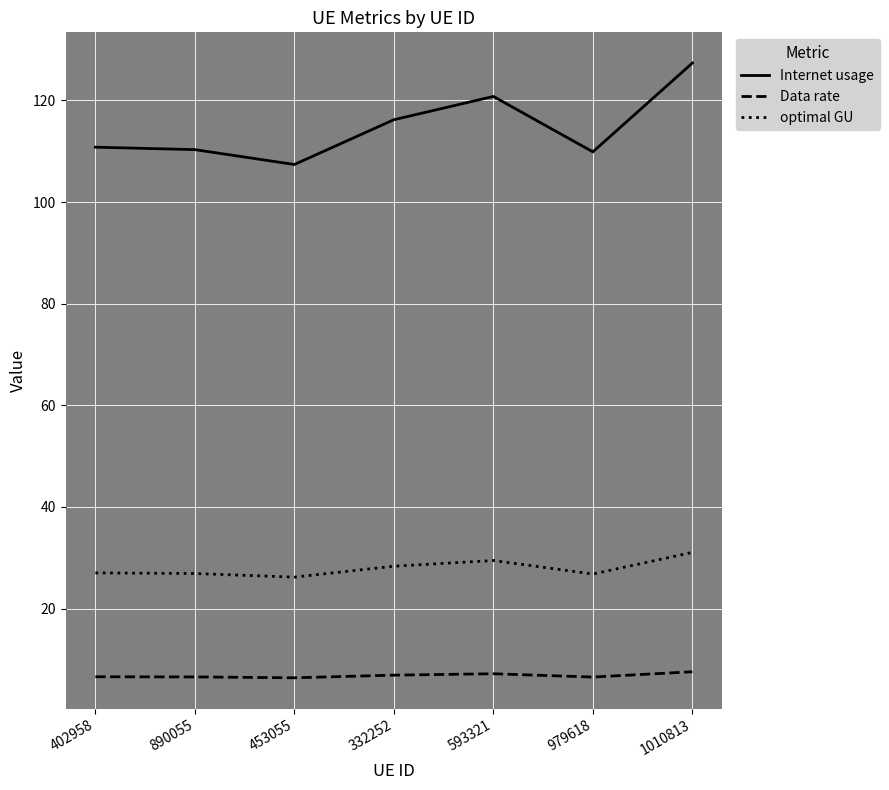

Rank the series by their maximum value, from highest to lowest.

Internet usage, optimal GU, Data rate